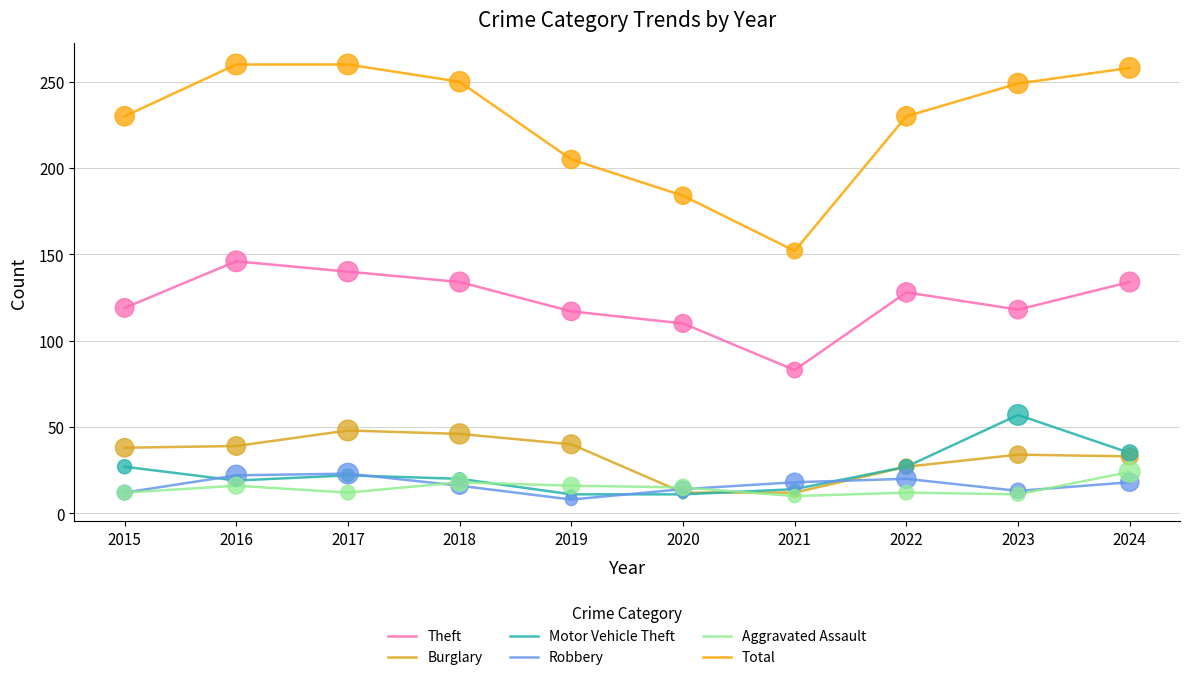

Which series has the largest total across all categories?

Total